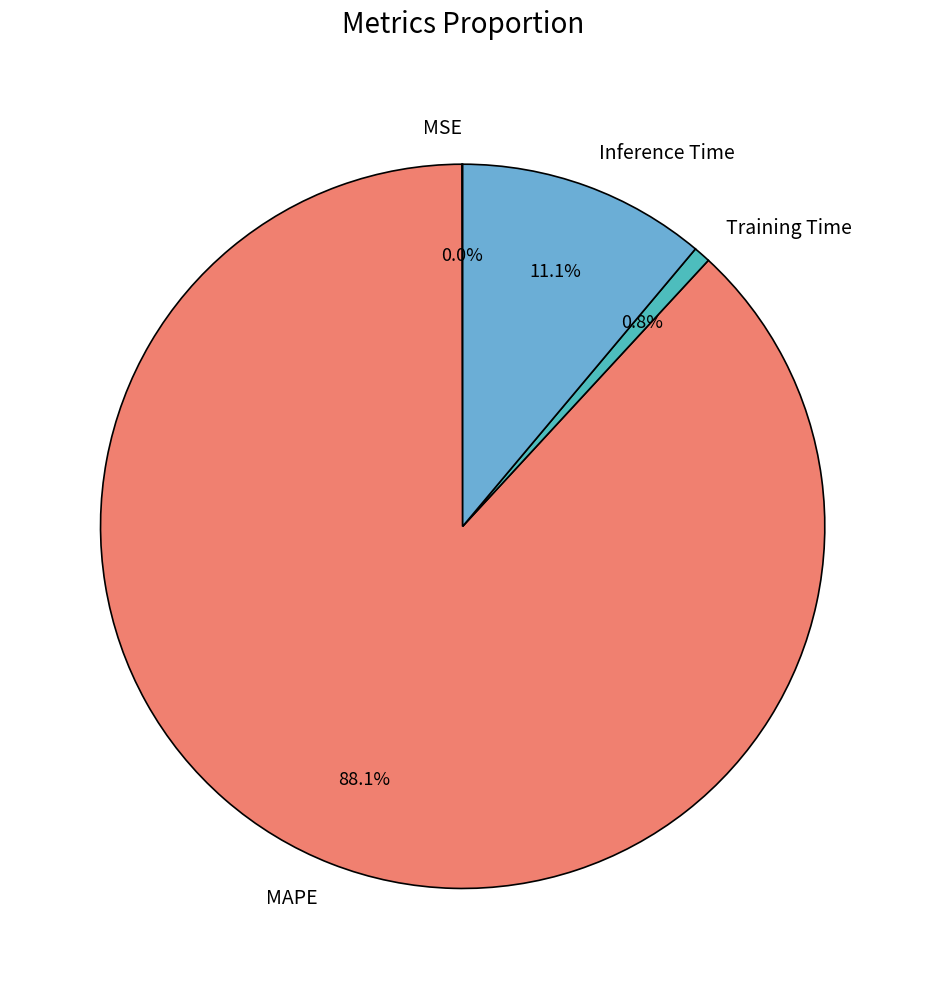

How much of the chart is everything except Inference Time?

88.9%